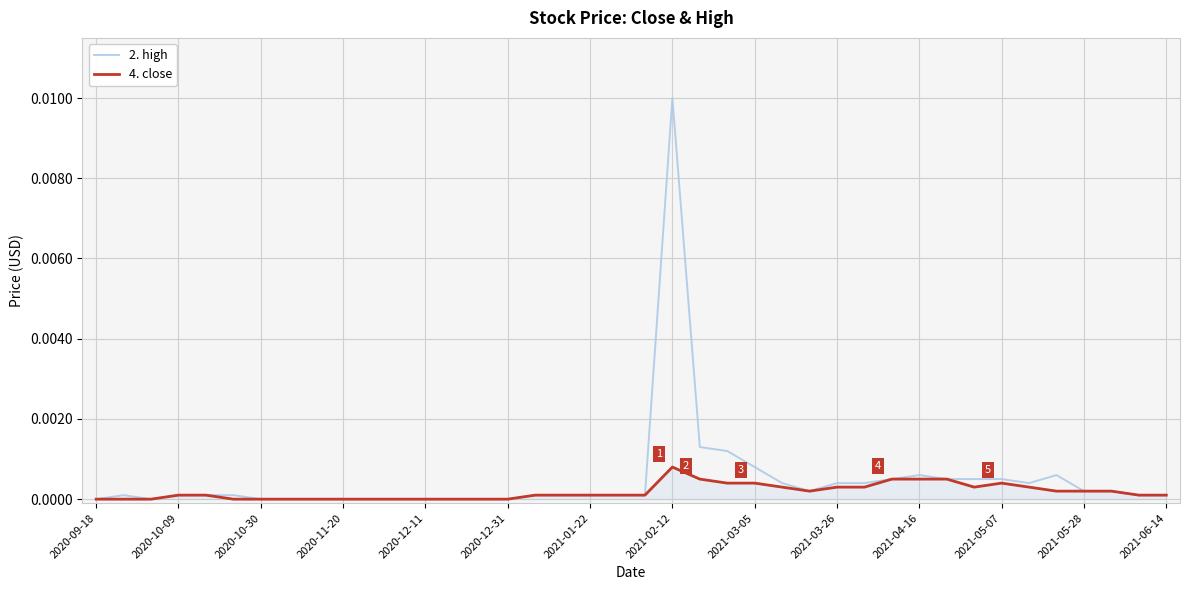

Which series has the widest spread of values?

2. high